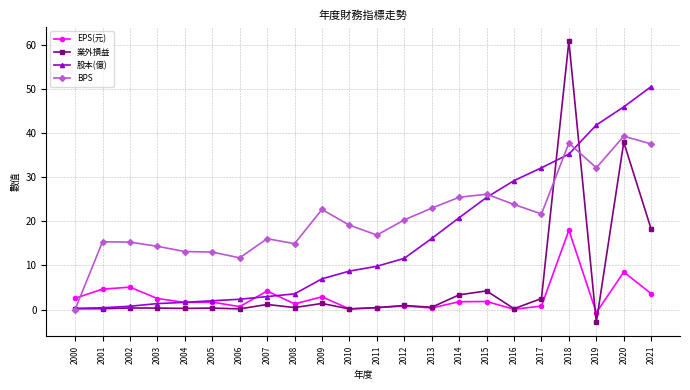

Rank the series by their maximum value, from highest to lowest.

業外損益, 股本(億), BPS, EPS(元)